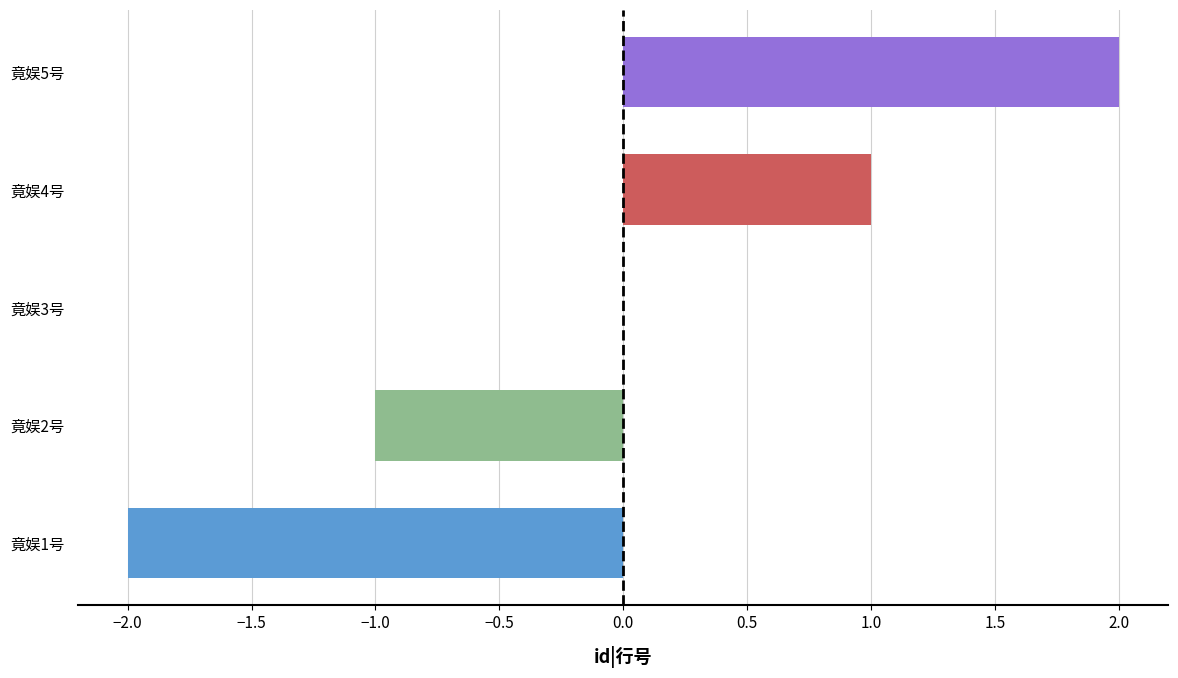

At which label is the value closest to 0?

竟娱3号